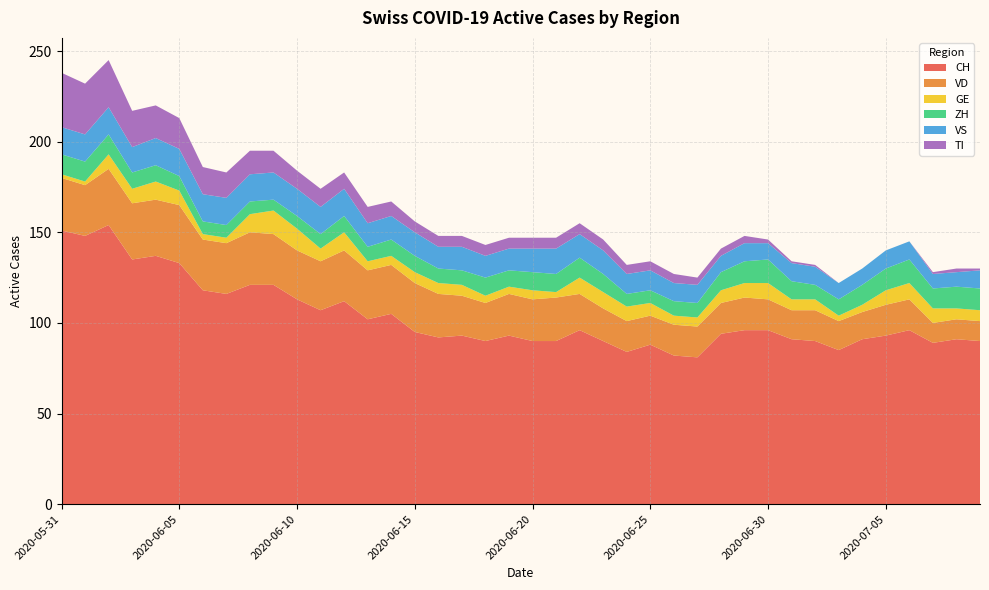

Reading left to right, list all the values displayed in this chart.

CH: 151	148	154	135	137	133	118	116	121	121	113	107	112	102	105	95	92	93	90	93	90	90	96	90	84	88	82	81	94	96	96	91	90	85	91	93	96	89	91	90
VD: 29	28	31	31	31	32	28	28	29	28	27	27	28	27	27	27	24	22	21	23	23	24	20	18	17	16	17	17	17	18	17	16	17	16	15	17	17	11	11	11
GE: 2	2	8	8	10	8	3	3	10	13	12	7	10	5	5	6	6	6	4	4	5	3	9	9	8	7	5	5	7	8	9	6	6	3	4	8	9	8	6	6
ZH: 11	11	11	9	9	8	7	7	7	6	7	8	9	8	9	9	8	8	10	9	10	10	11	10	7	7	8	8	10	12	13	10	8	9	11	12	13	11	12	12
VS: 15	15	15	14	15	15	15	15	15	15	15	15	15	13	13	13	12	13	12	12	13	14	13	13	11	11	10	10	9	10	9	10	10	9	9	10	10	8	8	10
TI: 30	28	26	20	18	17	15	14	13	12	10	10	9	9	8	6	6	6	6	6	6	6	6	6	5	5	5	4	4	4	2	1	1	0	0	0	0	1	2	1